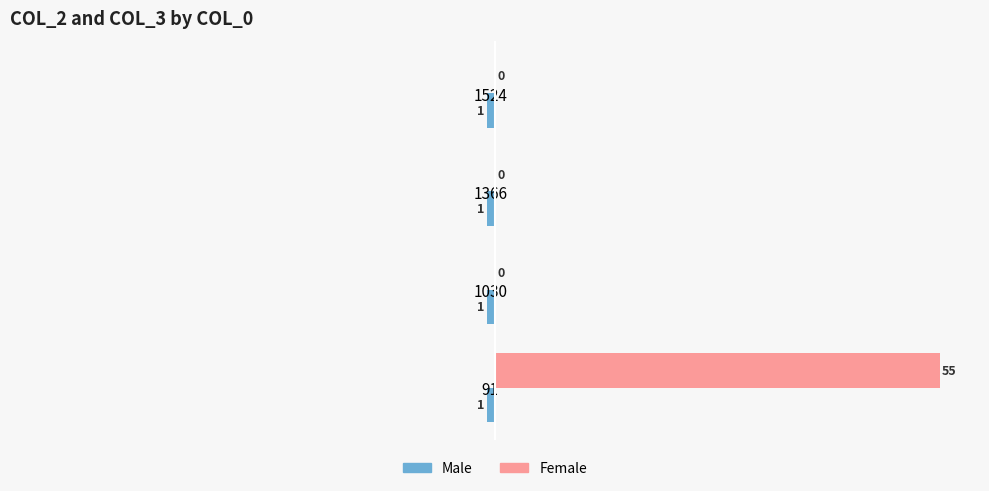

What is the sum of all Female values?

55